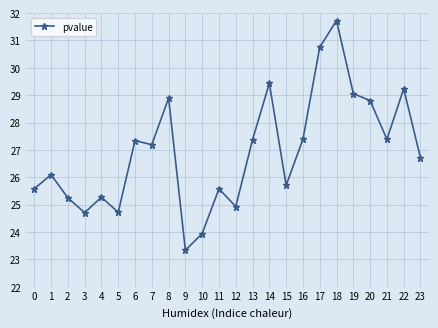

True or false: the data has more than 0 interior local peaks.

True